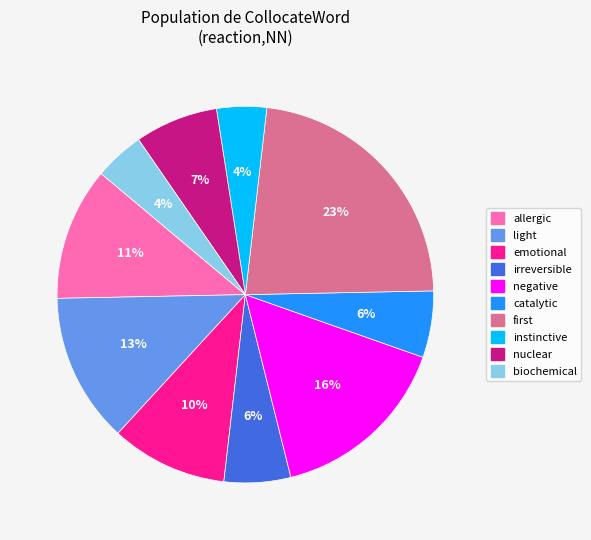

Is catalytic the majority of the pie?

No